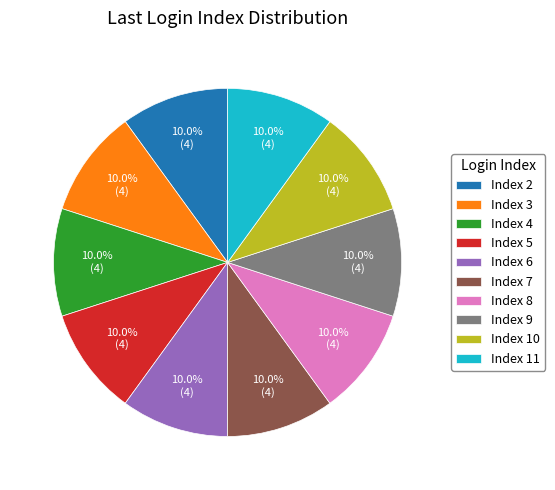

Do Index 10 and Index 3 together represent more than half of the pie?

No